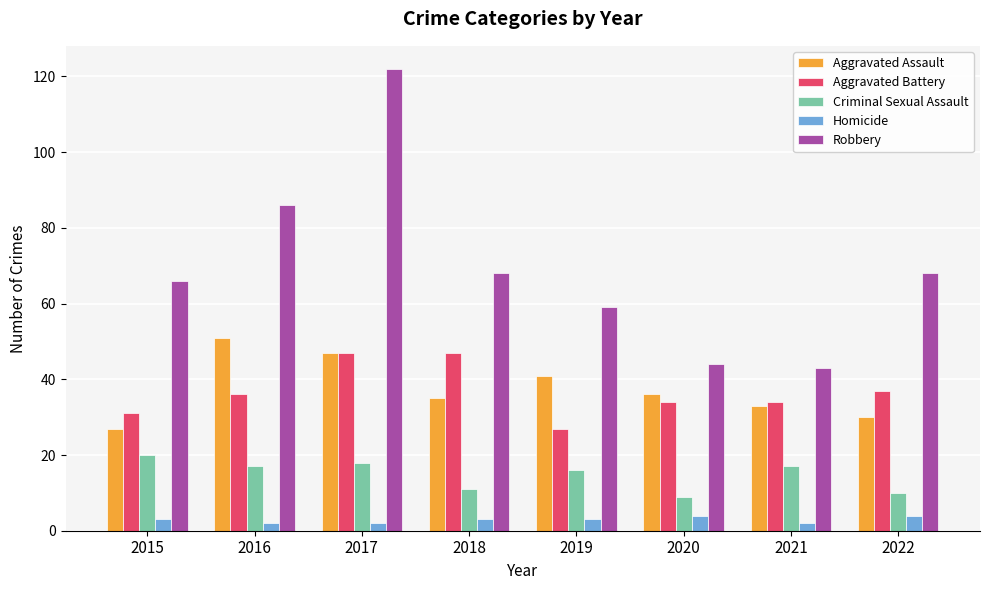

The Aggravated Battery series shows 47 at 2017. True or false?

True